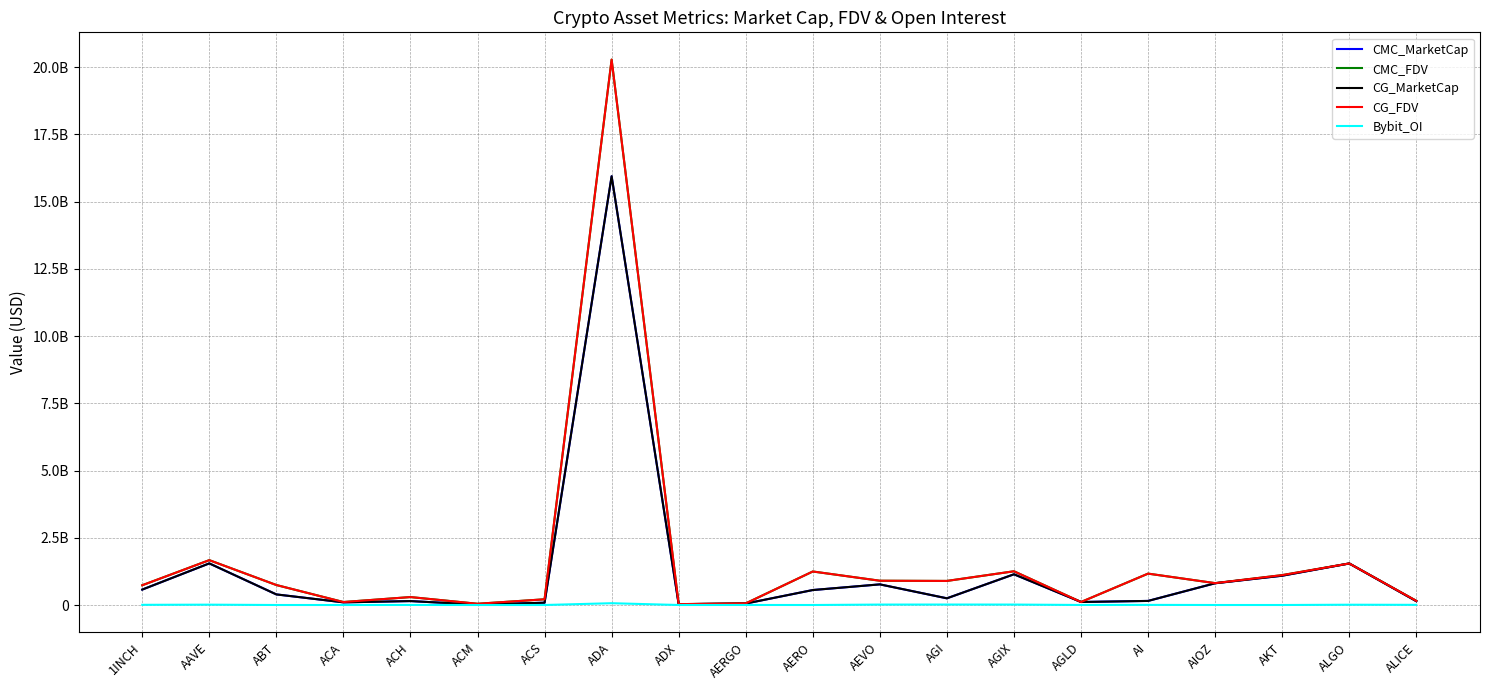

What is the label of the 5th point from the right?

AI